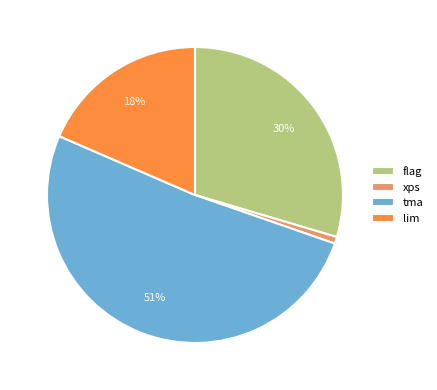

What percentage is the xps slice, to the nearest percent?

1%